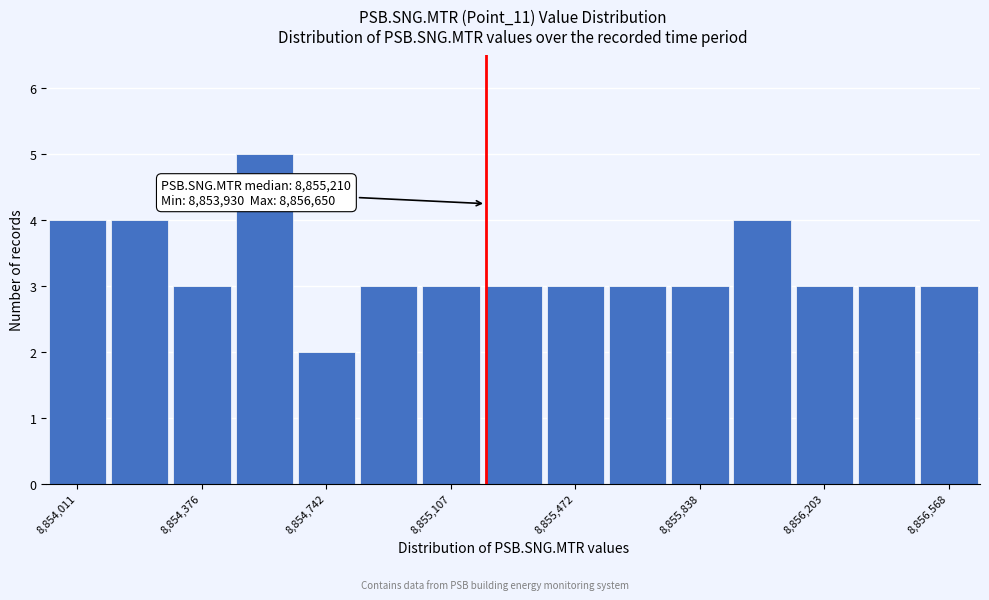

Read against the x-axis, roughly where is the centre of the tallest bar?

8854550